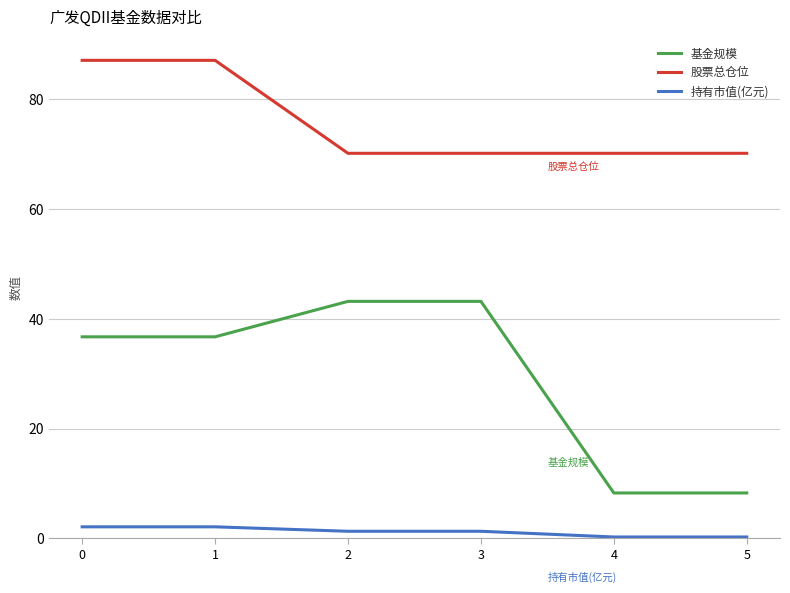

How many series are shown in this chart?

3